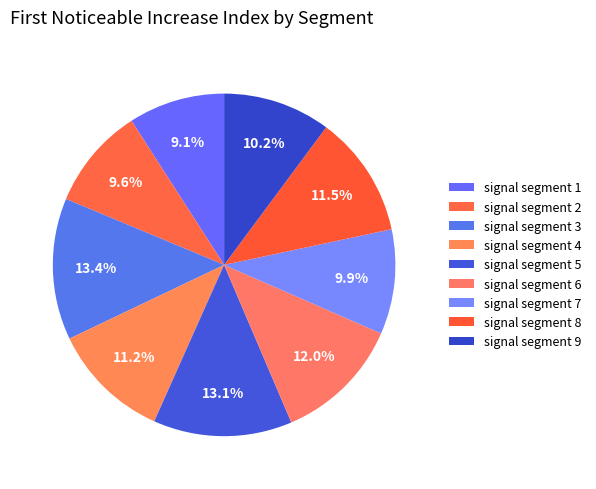

The signal segment 8 slice represents 5% of the pie. True or false?

False